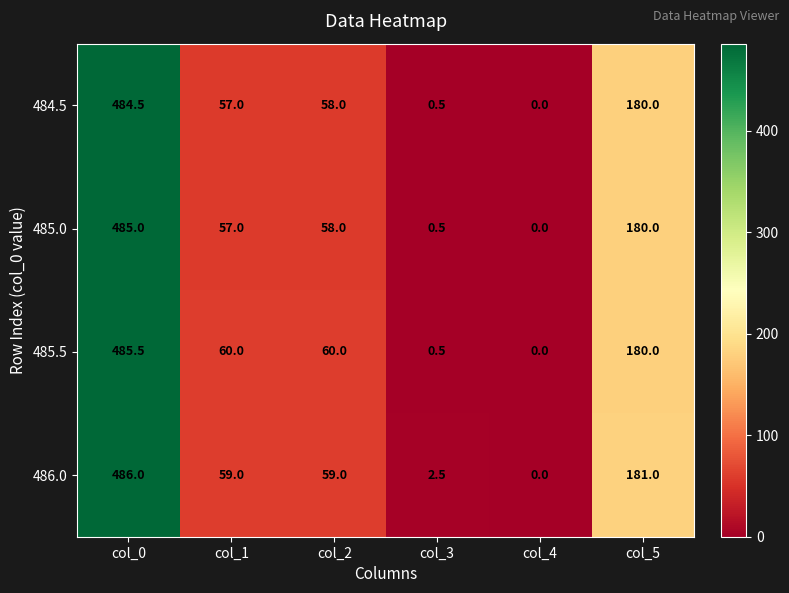

How many values in the 485.0 series are below 58?

3